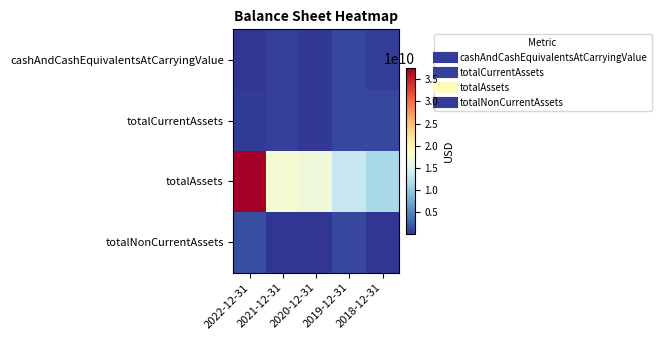

What is the spread (max minus min) of values at 2022-12-31?

37366893000